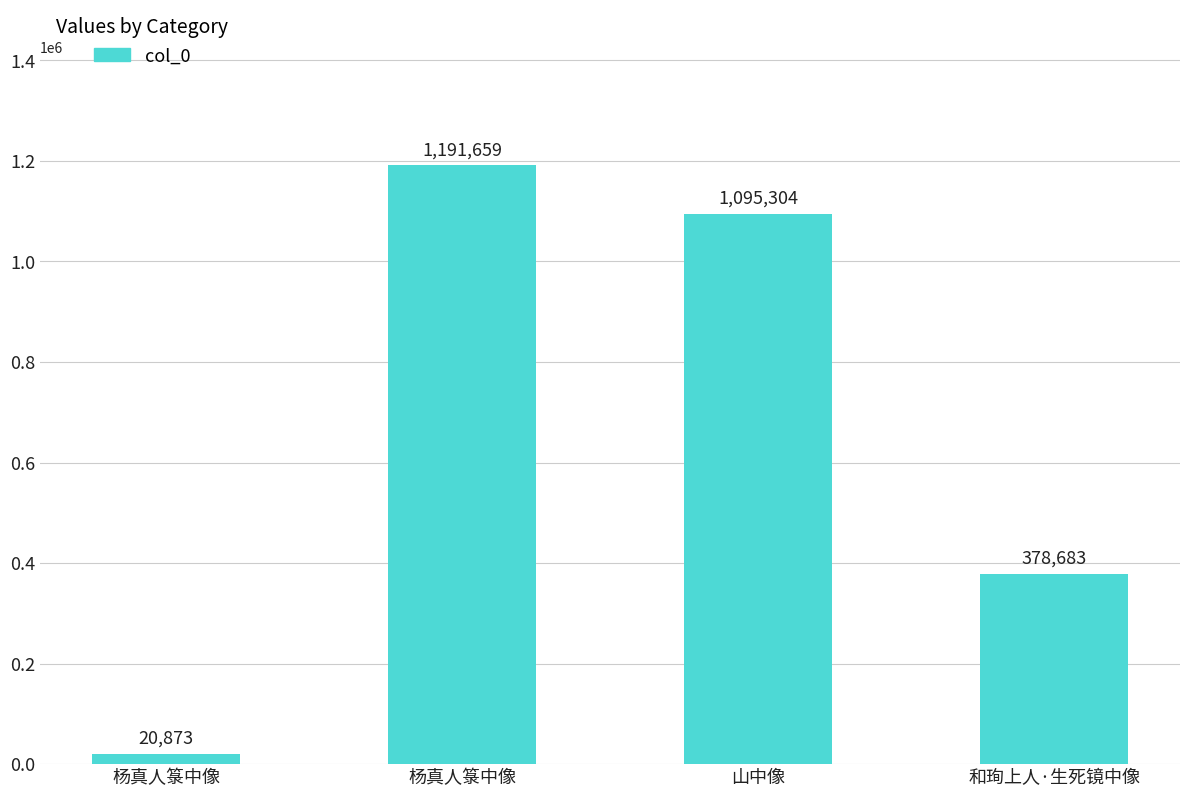

Which label corresponds to the smallest value in the chart?

杨真人箓中像